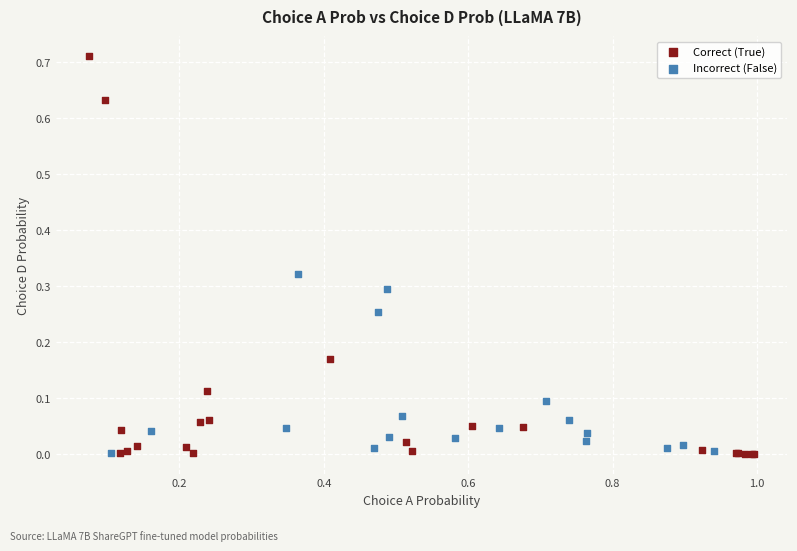

Which series reaches the maximum Y coordinate?

Correct (True)